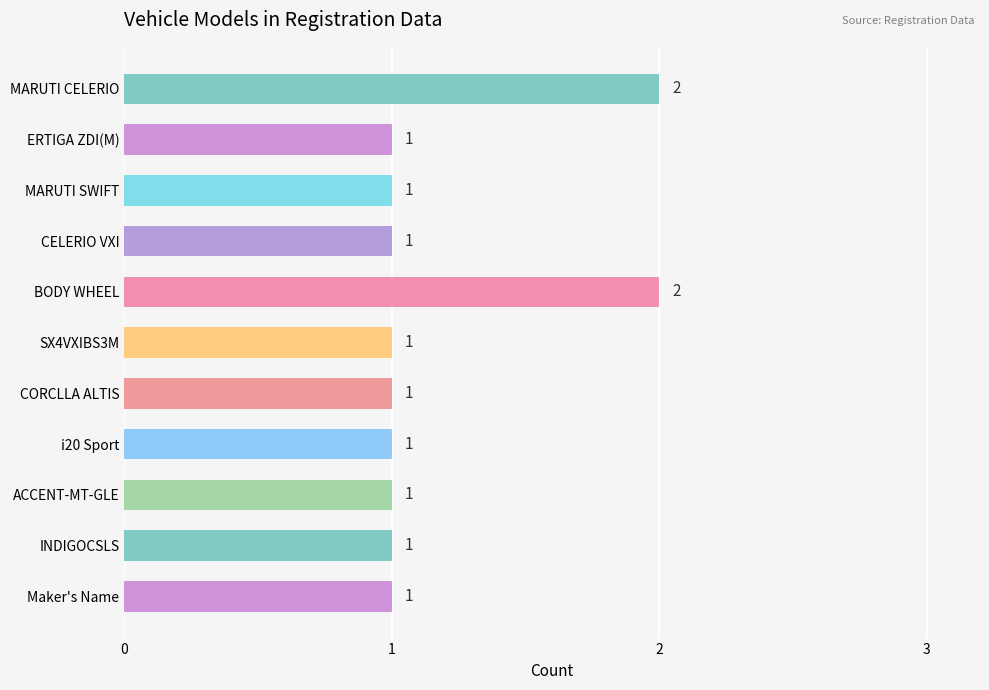

Count the values in the range 1 to 2.

11